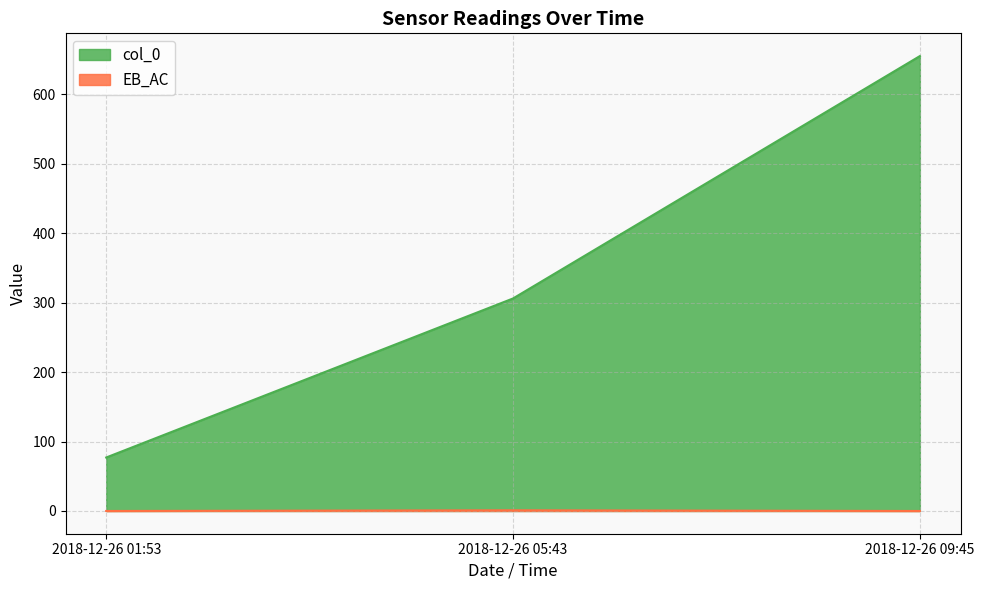

How many lines are shown in the chart?

2